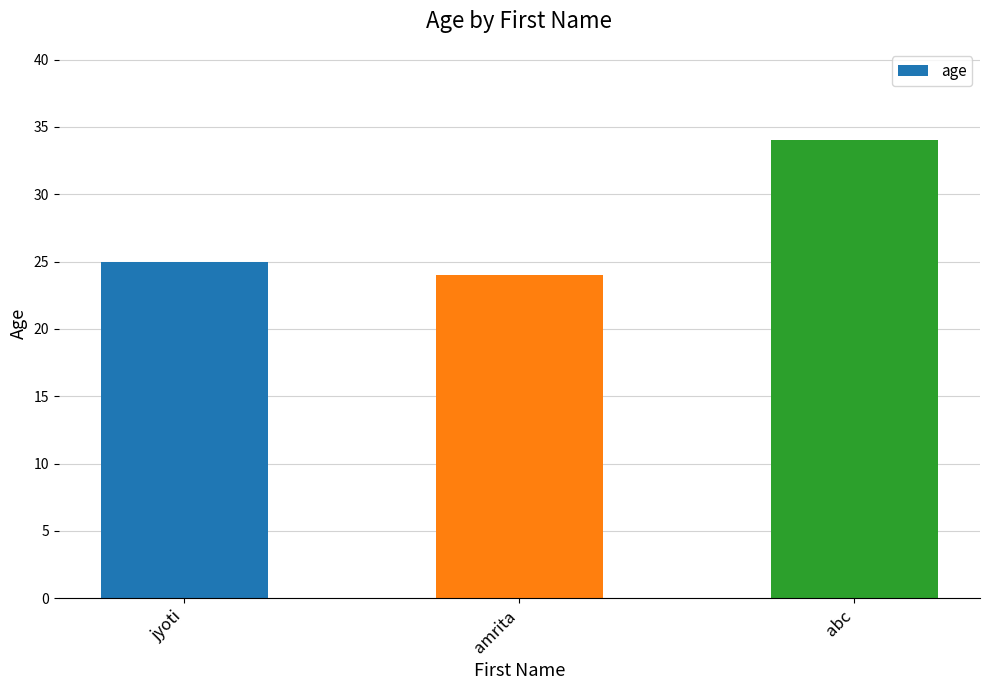

How many bars are there in total?

3